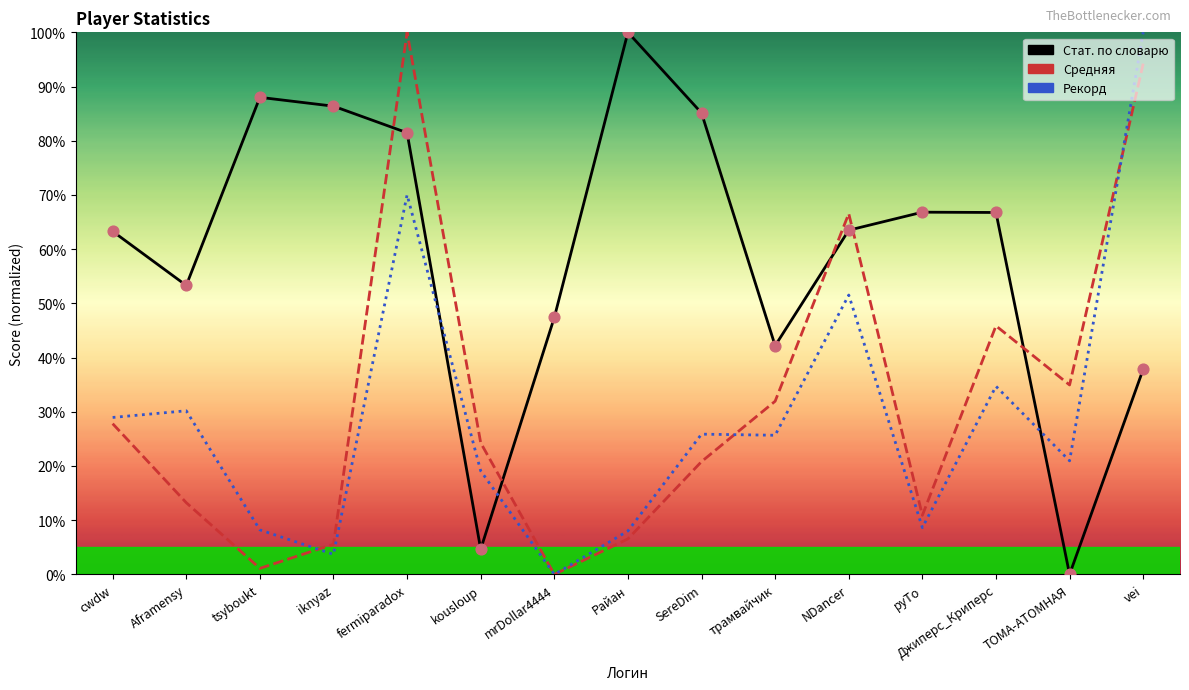

Which series reaches the maximum Y coordinate?

Стат. по словарю